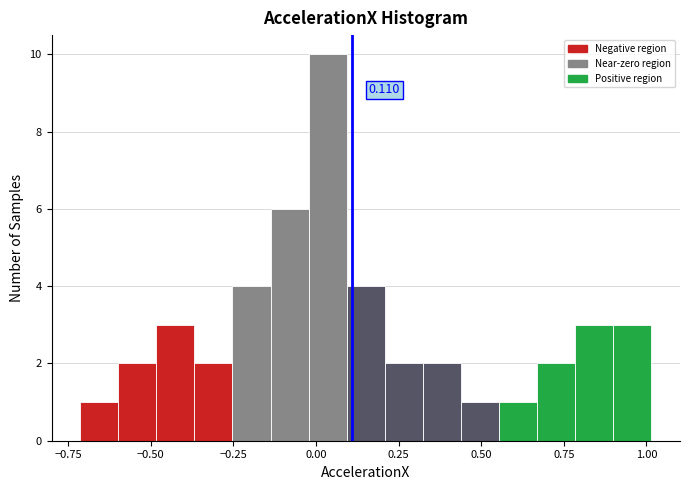

Around what value on the x-axis is the tallest bar? Give the approximate position of its centre, as read against the axis.

0.05